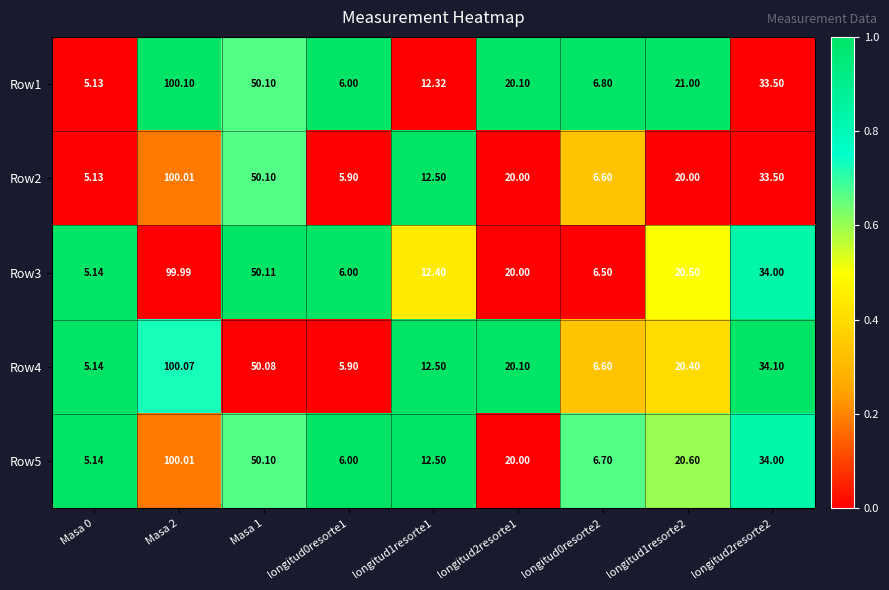

Is the value of Row2 at longitud2resorte1 greater than the value of Row5 at Masa 0?

Yes